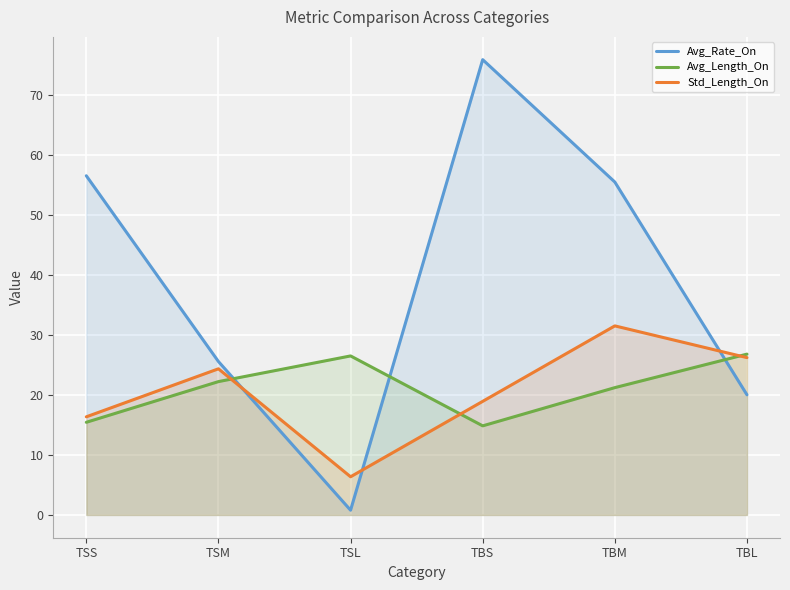

What is the difference between the maximum and minimum values in the Std_Length_On series?

25.1